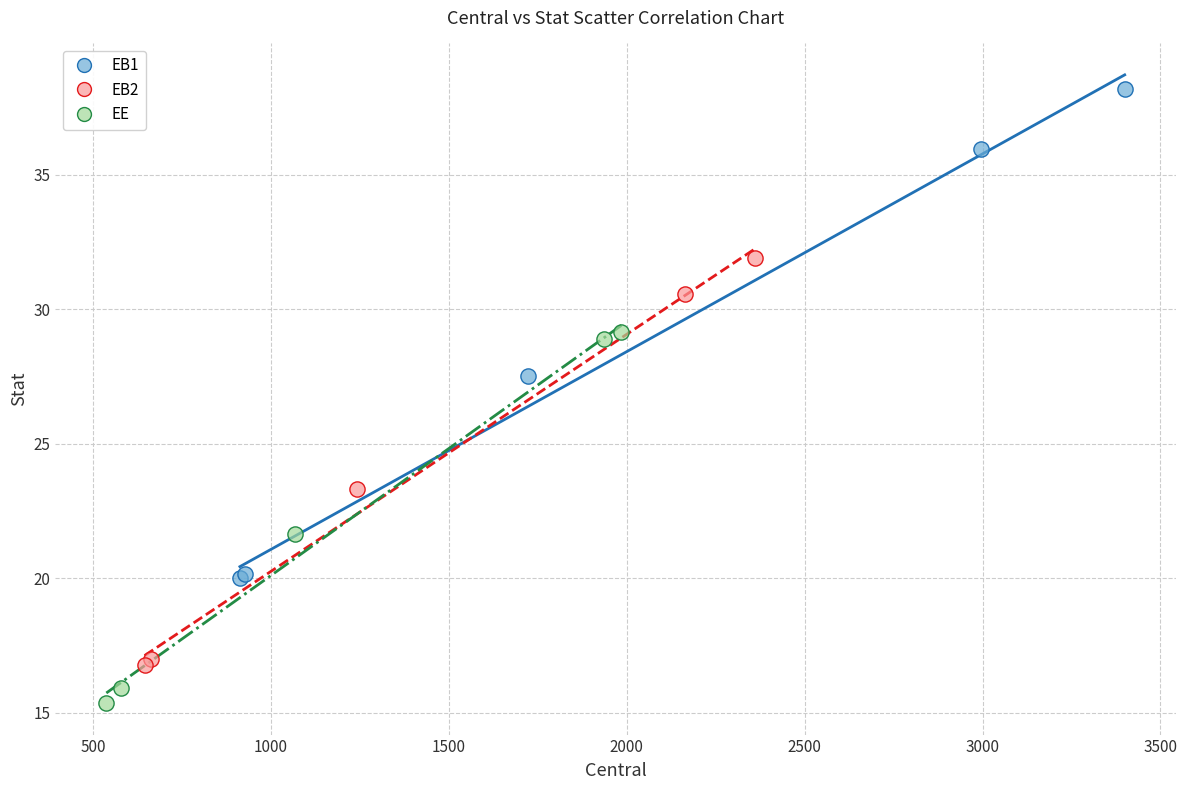

Which series reaches the minimum Y coordinate?

EE